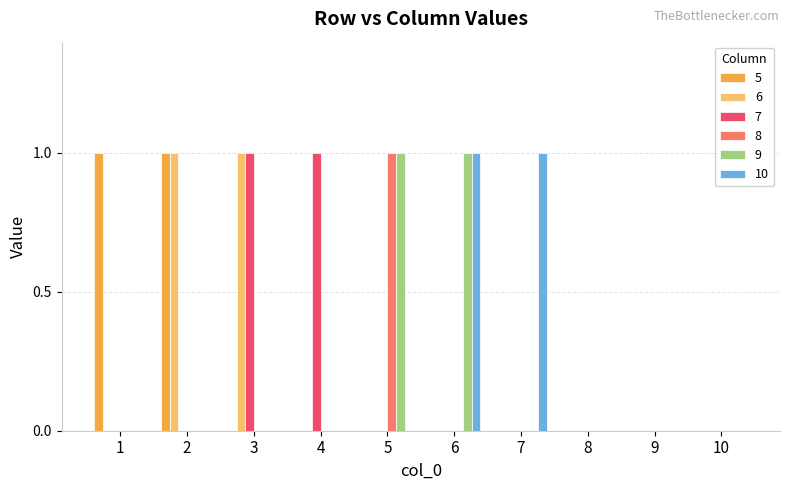

Reading left to right, transcribe all the data shown in this chart.

5: 1	1	0	0	0	0	0	0	0	0
6: 0	1	1	0	0	0	0	0	0	0
7: 0	0	1	1	0	0	0	0	0	0
8: 0	0	0	0	1	0	0	0	0	0
9: 0	0	0	0	1	1	0	0	0	0
10: 0	0	0	0	0	1	1	0	0	0